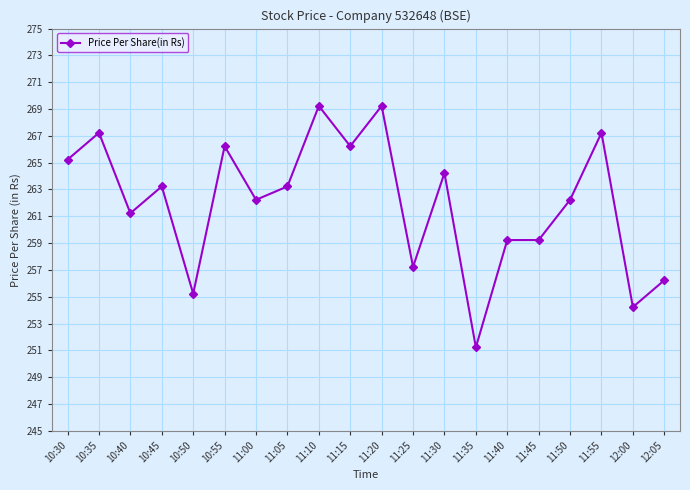

How many lines are shown in the chart?

1